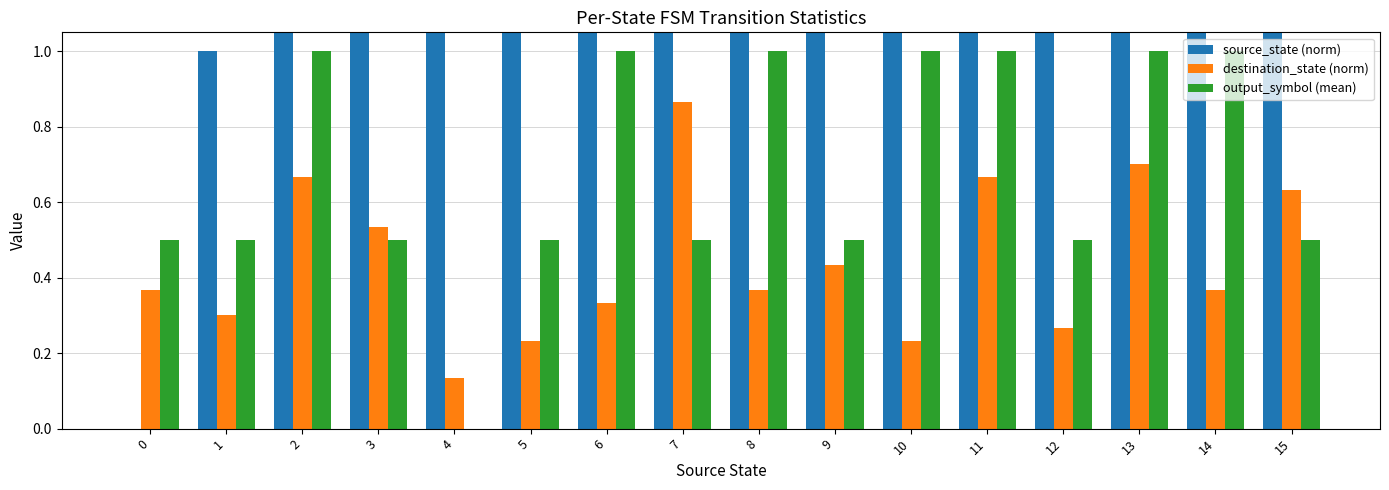

Reading left to right, what are all the values shown in this chart?

source_state (norm): 0=0.0	1=1.0	2=2.0	3=3.0	4=4.0	5=5.0	6=6.0	7=7.0	8=8.0	9=9.0	10=10.0	11=11.0	12=12.0	13=13.0	14=14.0	15=15.0
destination_state (norm): 0=0.4	1=0.3	2=0.7	3=0.5	4=0.1	5=0.2	6=0.3	7=0.9	8=0.4	9=0.4	10=0.2	11=0.7	12=0.3	13=0.7	14=0.4	15=0.6
output_symbol (mean): 0=0.5	1=0.5	2=1.0	3=0.5	4=0.0	5=0.5	6=1.0	7=0.5	8=1.0	9=0.5	10=1.0	11=1.0	12=0.5	13=1.0	14=1.0	15=0.5